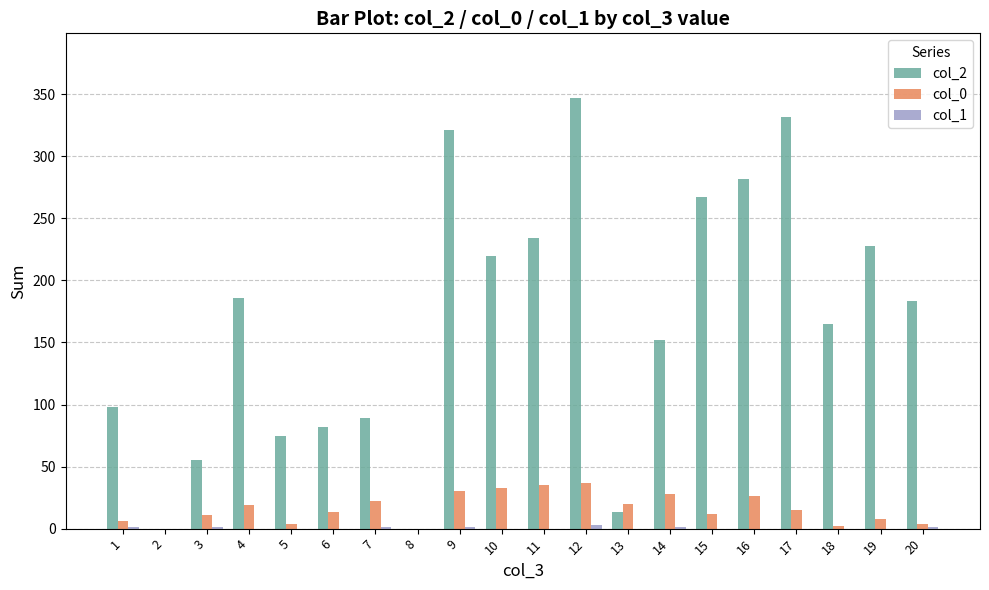

True or false: col_2 has a value of 186 at 4.

True